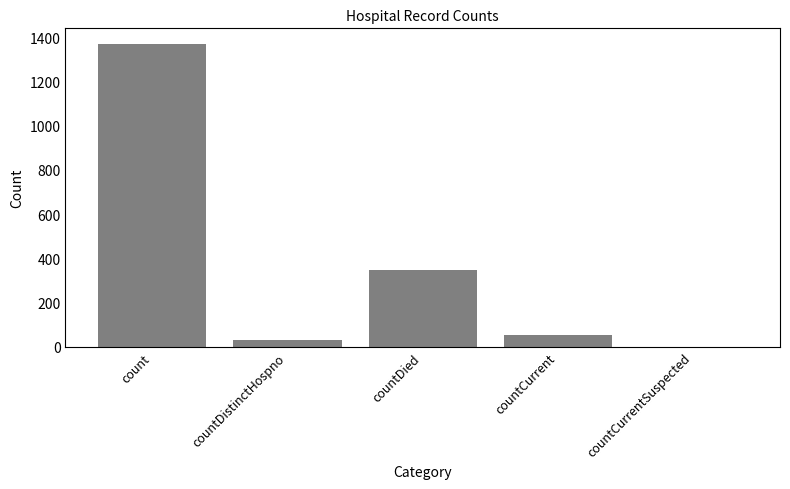

What is the sum of all values?

1805